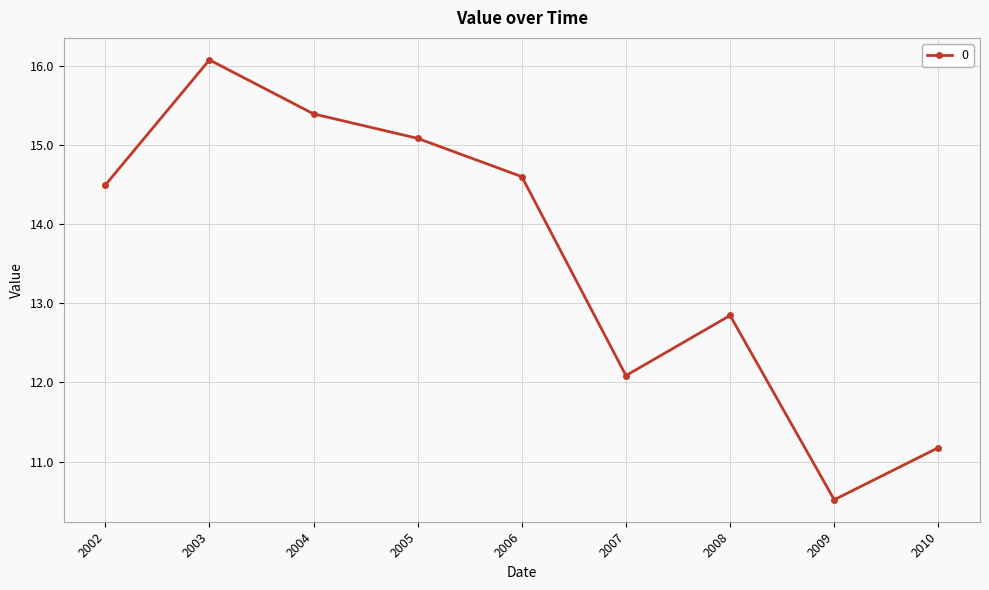

The value at 2010 is 11.2. True or false?

True